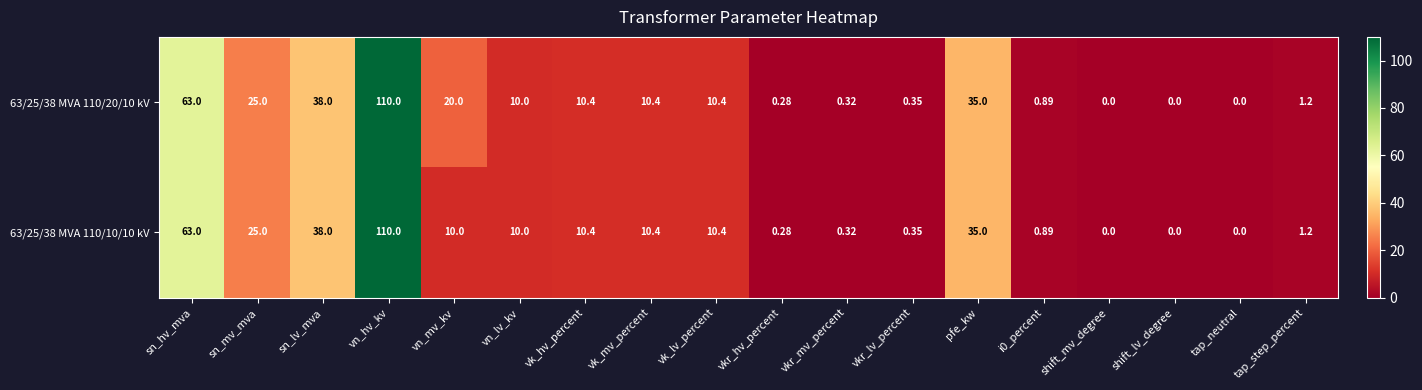

At which label does 63/25/38 MVA 110/20/10 kV first exceed 10?

sn_hv_mva